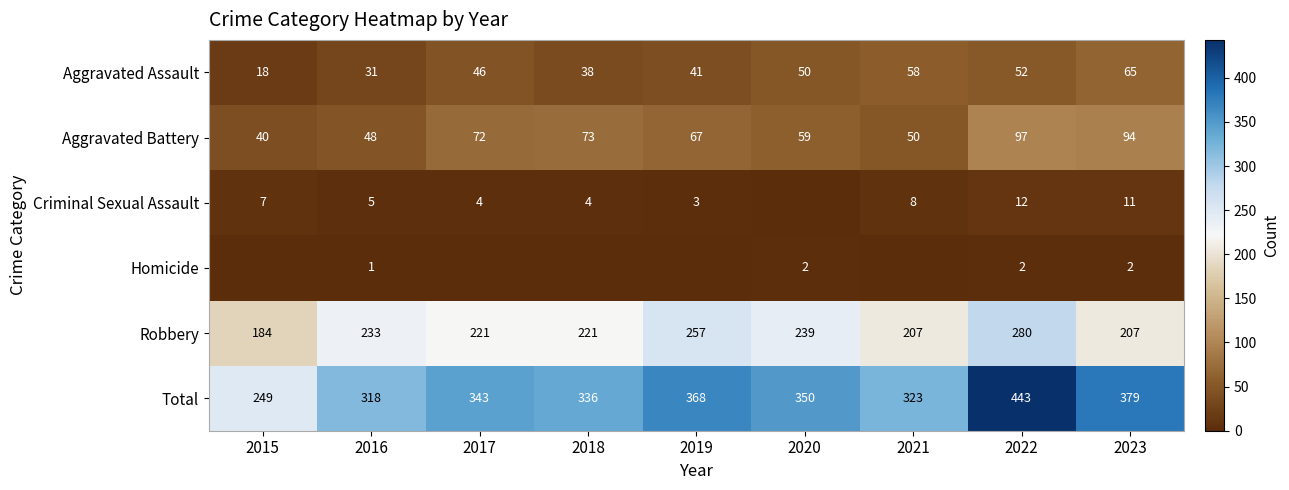

Rank the series at 2022 from highest to lowest value.

Total, Robbery, Aggravated Battery, Aggravated Assault, Criminal Sexual Assault, Homicide